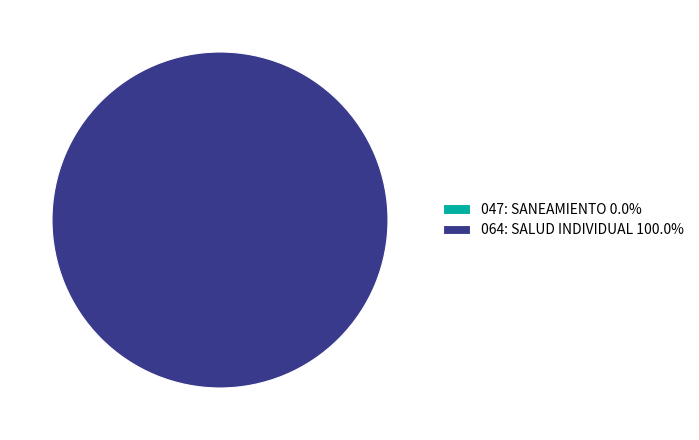

Is it true that 047: SANEAMIENTO is 1% of the pie?

False